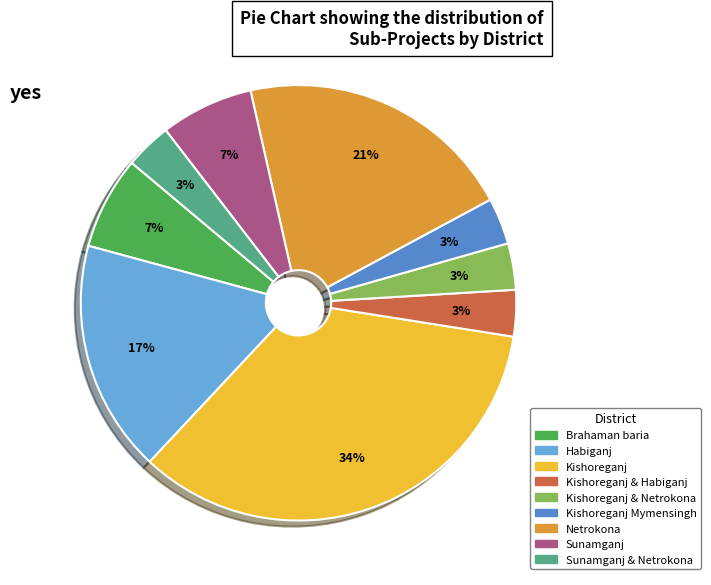

To the nearest percent, what is the average slice percentage?

11%